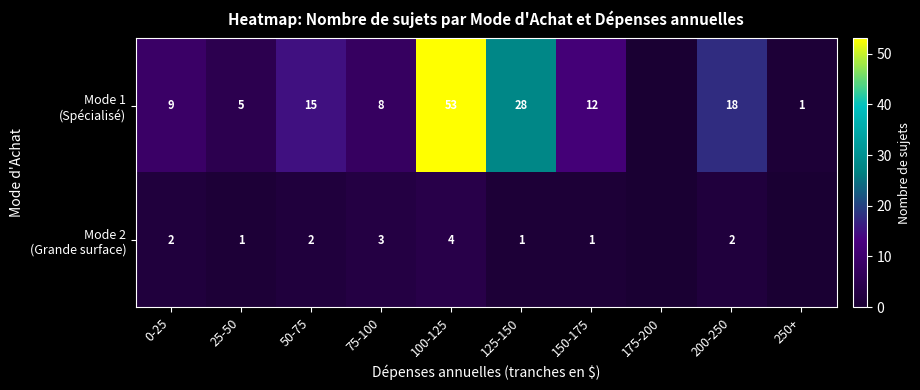

What is the difference between the highest and lowest values at 150-175?

11